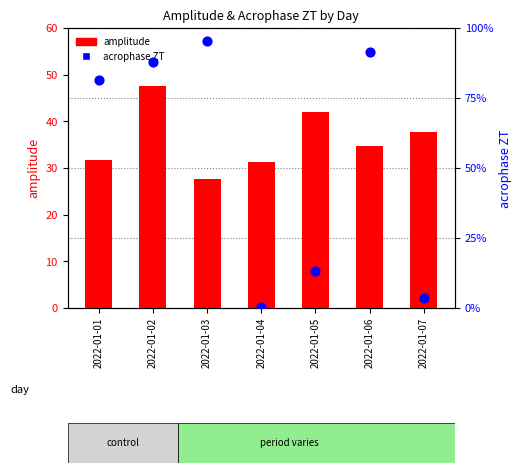

What is the total value across all series at 2022-01-06?

56.6